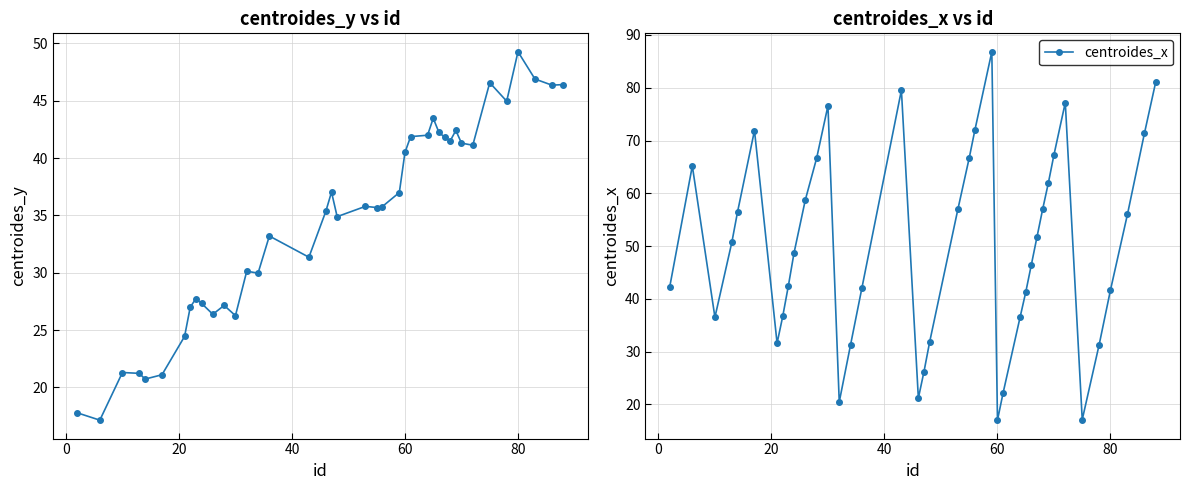

True or false: centroides_x has more than 0 interior local peaks.

True